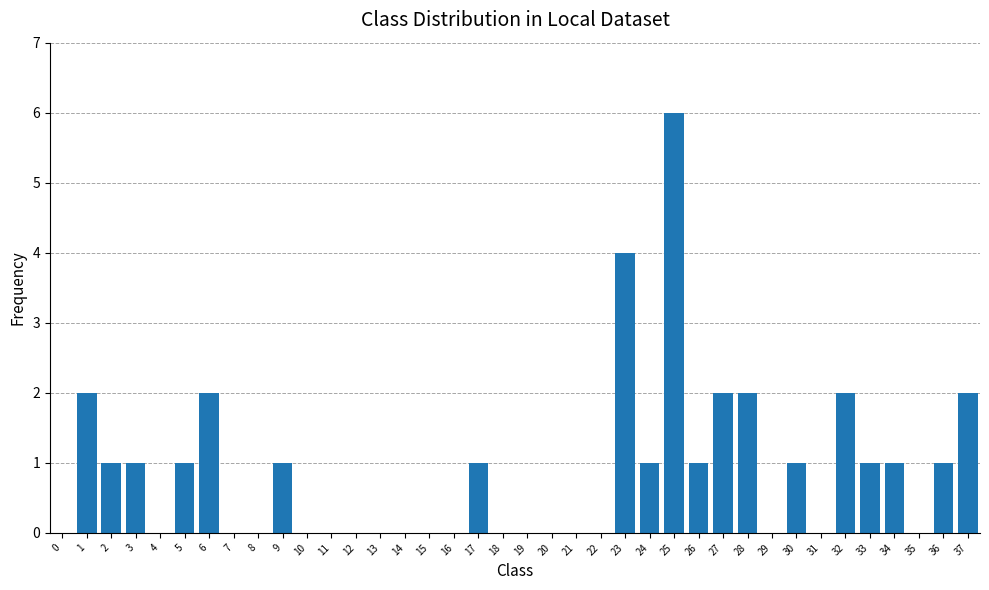

At which label does the data first exceed 1?

1